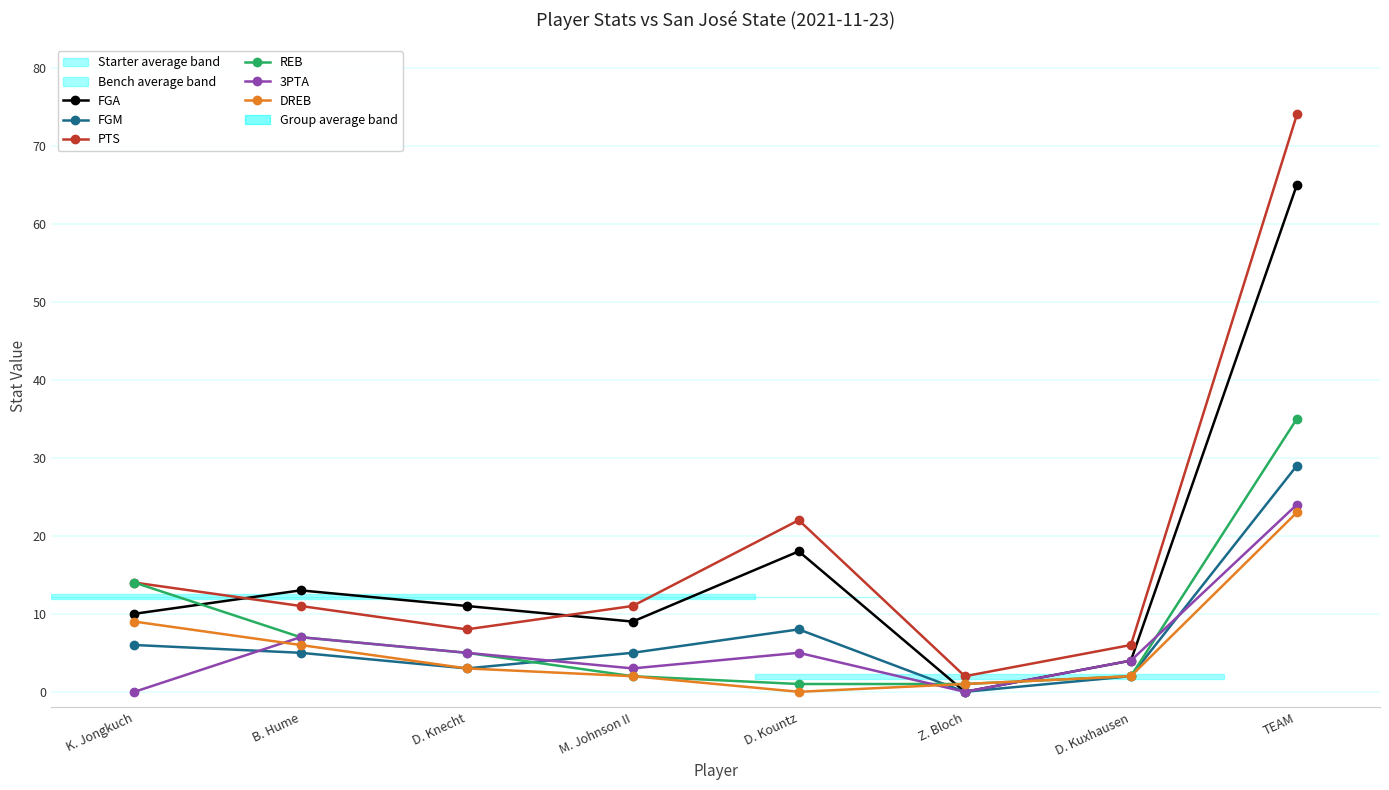

What position from the right is D. Kuxhausen?

2